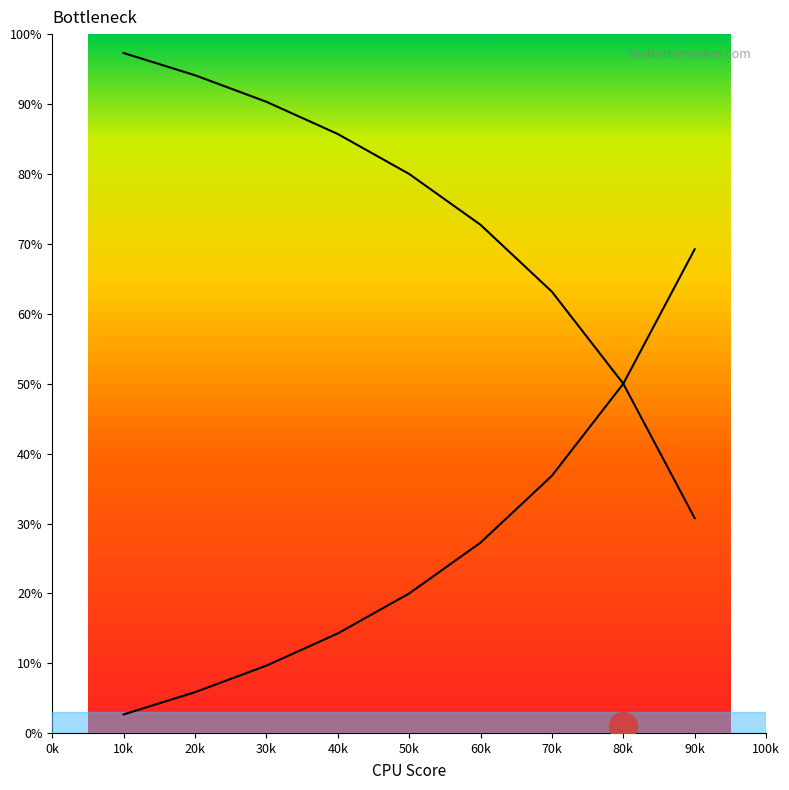

What is the total value across all series at 80k?

1.0